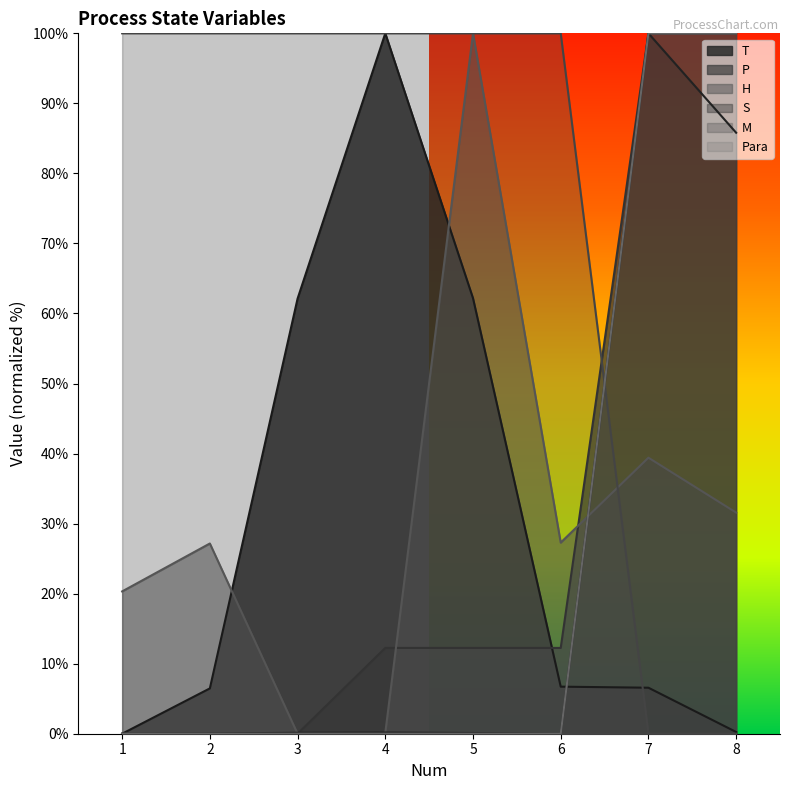

True or false: P has more than 1 points higher than both neighbors.

False